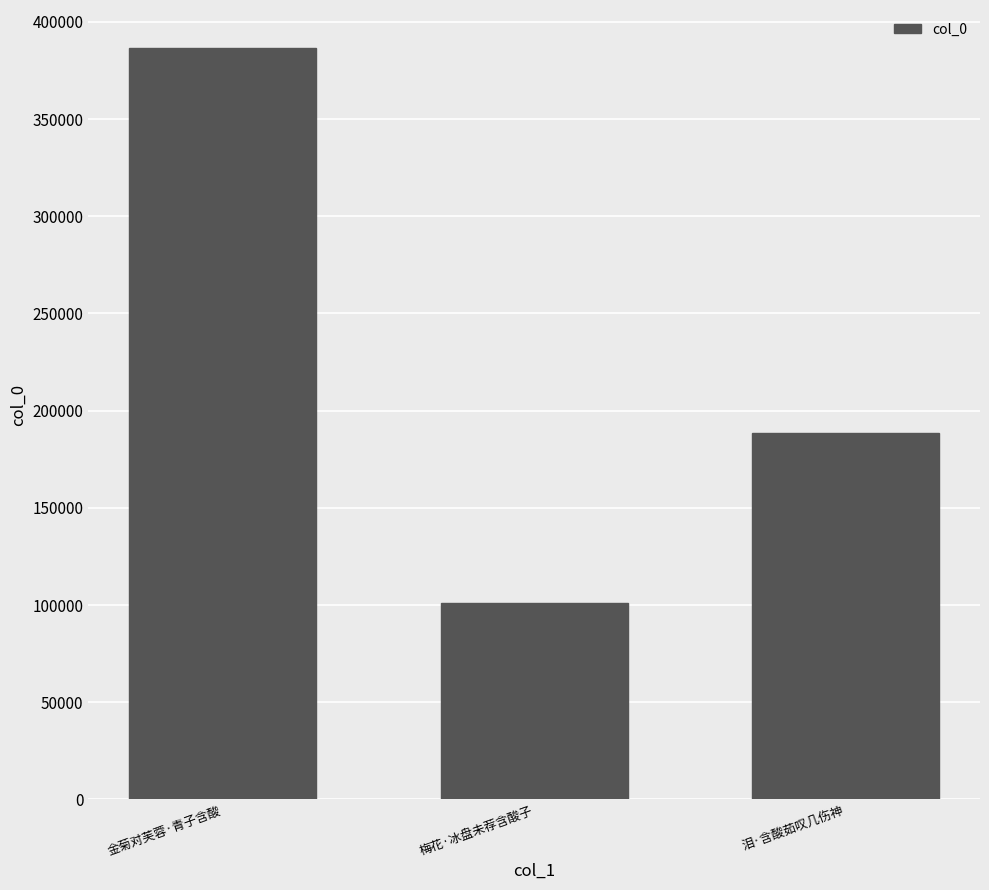

Rank the categories by value from highest to lowest.

金菊对芙蓉·青子含酸, 泪·含酸茹叹几伤神, 梅花·冰盘未荐含酸子